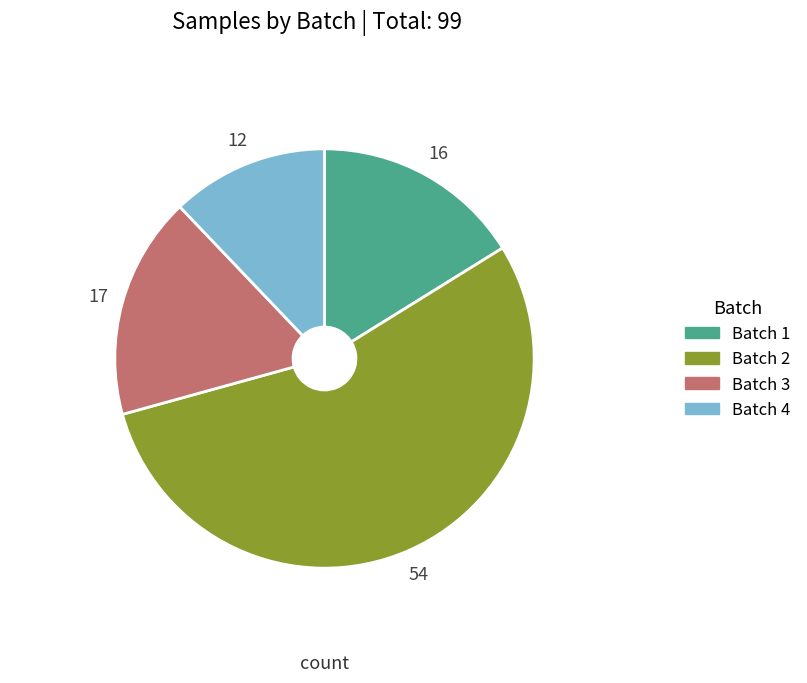

Approximately how many times larger is the value at Batch 4 compared to Batch 3?

0.7